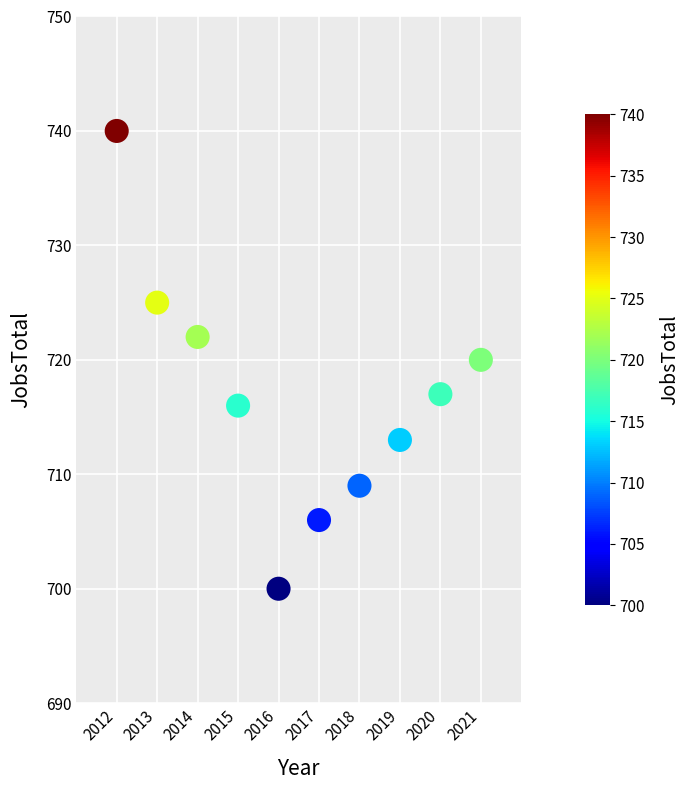

What is the range of Y values (max minus min)?

40